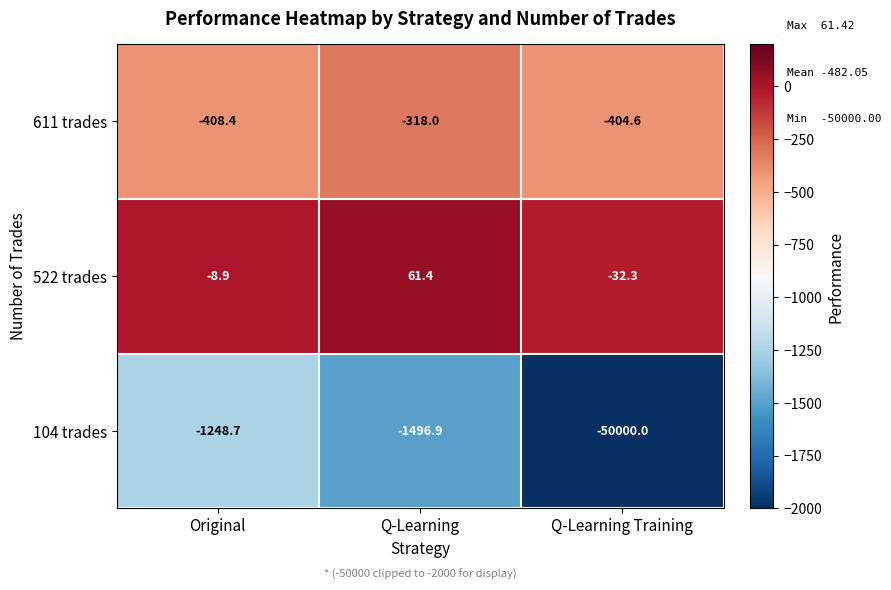

At which category is the sum across all series the highest?

Original